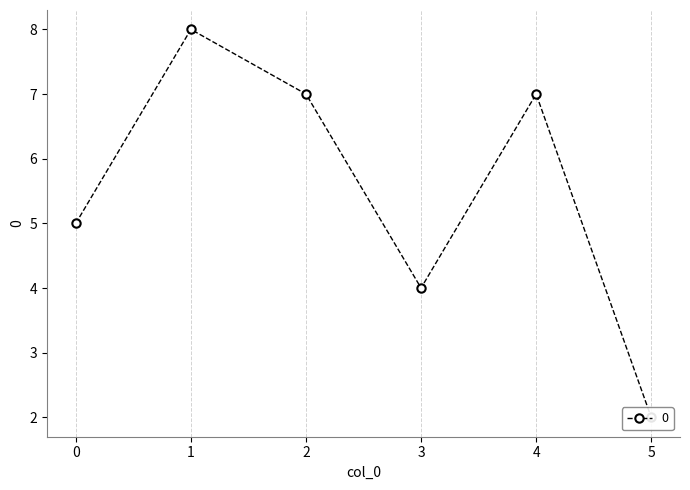

Rank the categories by value from lowest to highest.

5, 3, 0, 2, 4, 1